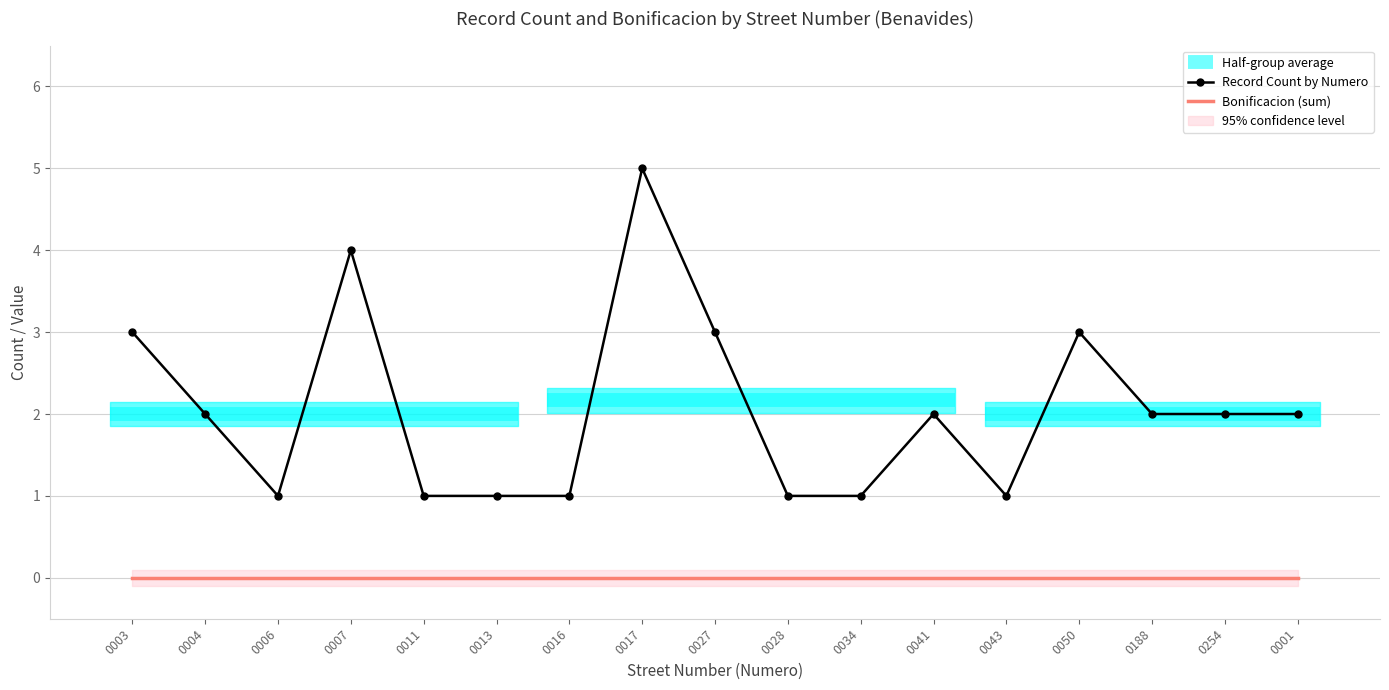

The value of Bonificacion (sum) at 0004 is 0. True or false?

True